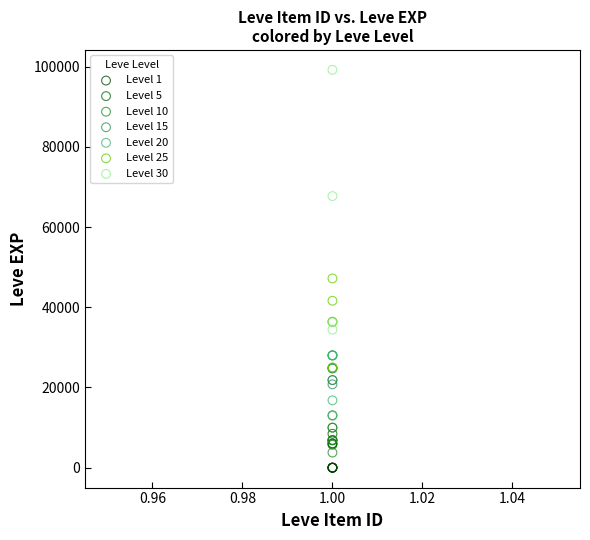

Which series has the largest Y range (max minus min)?

Level 30